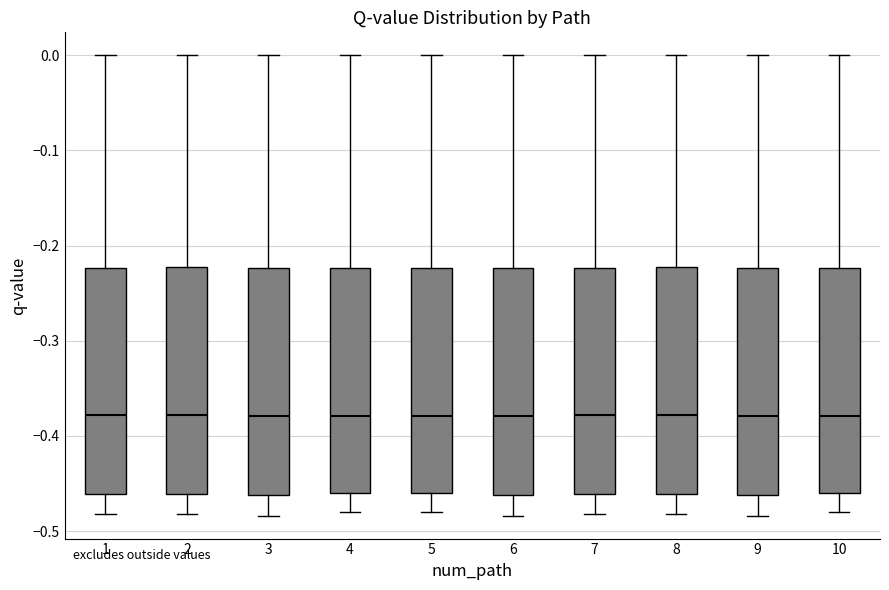

Reading left to right, read every box against the y-axis: the position of its median line, the range the box covers, and the ends of its whiskers. The values are not printed on the chart, so give them approximately, as read against the axis.

1: median -0.38, box -0.46 to -0.22, whiskers -0.48 to 0.00
2: median -0.38, box -0.46 to -0.22, whiskers -0.48 to 0.00
3: median -0.38, box -0.46 to -0.22, whiskers -0.48 to 0.00
4: median -0.38, box -0.46 to -0.22, whiskers -0.48 to 0.00
5: median -0.38, box -0.46 to -0.22, whiskers -0.48 to 0.00
6: median -0.38, box -0.46 to -0.22, whiskers -0.48 to 0.00
7: median -0.38, box -0.46 to -0.22, whiskers -0.48 to 0.00
8: median -0.38, box -0.46 to -0.22, whiskers -0.48 to 0.00
9: median -0.38, box -0.46 to -0.22, whiskers -0.48 to 0.00
10: median -0.38, box -0.46 to -0.22, whiskers -0.48 to 0.00